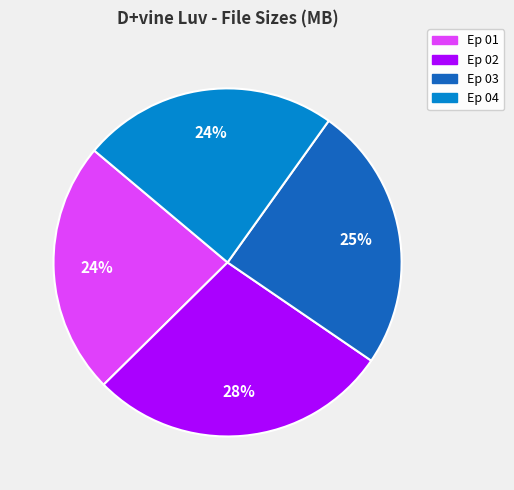

To the nearest percent, what is the average slice percentage?

25%